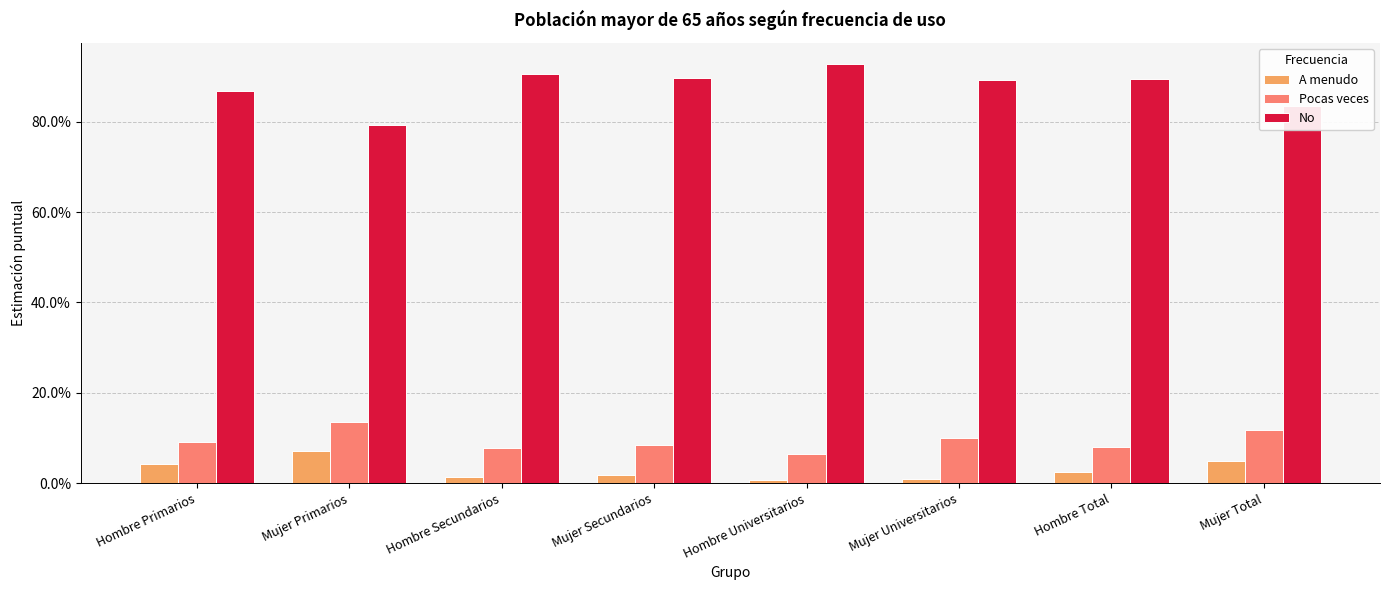

Rank the categories by Pocas veces value from lowest to highest.

Hombre Universitarios, Hombre Secundarios, Hombre Total, Mujer Secundarios, Hombre Primarios, Mujer Universitarios, Mujer Total, Mujer Primarios